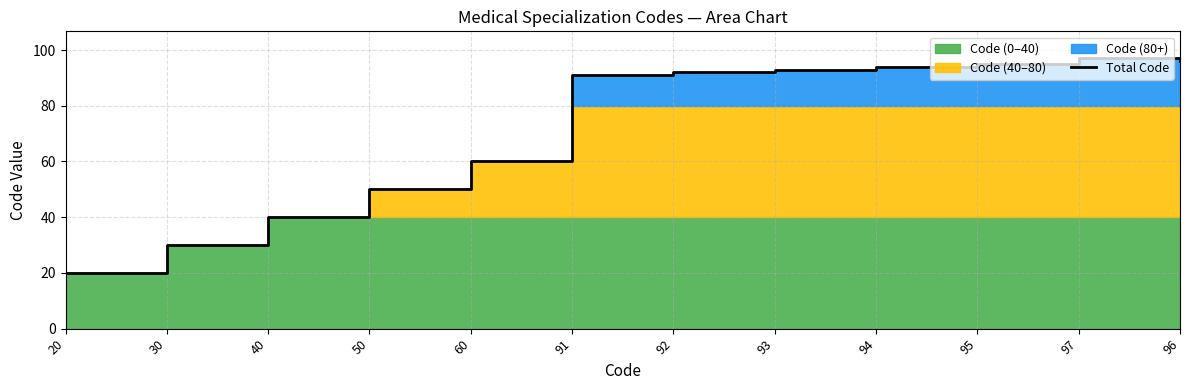

True or false: the data shows 128 at 94.

False